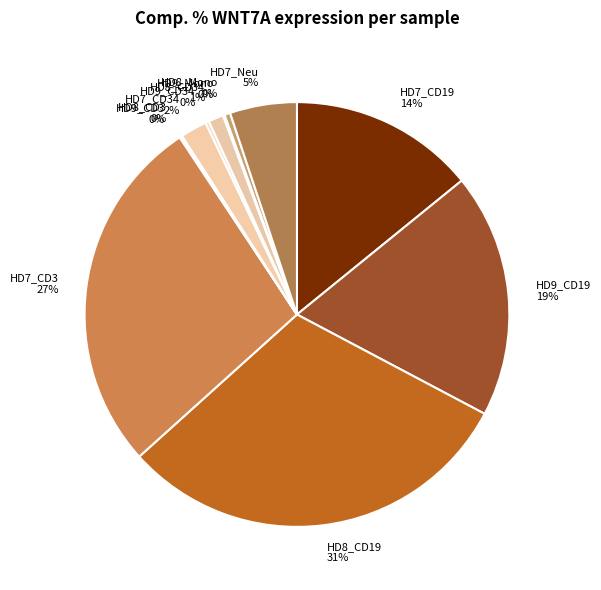

Is the sum of HD9_CD19 and HD8_Mono greater than half?

No